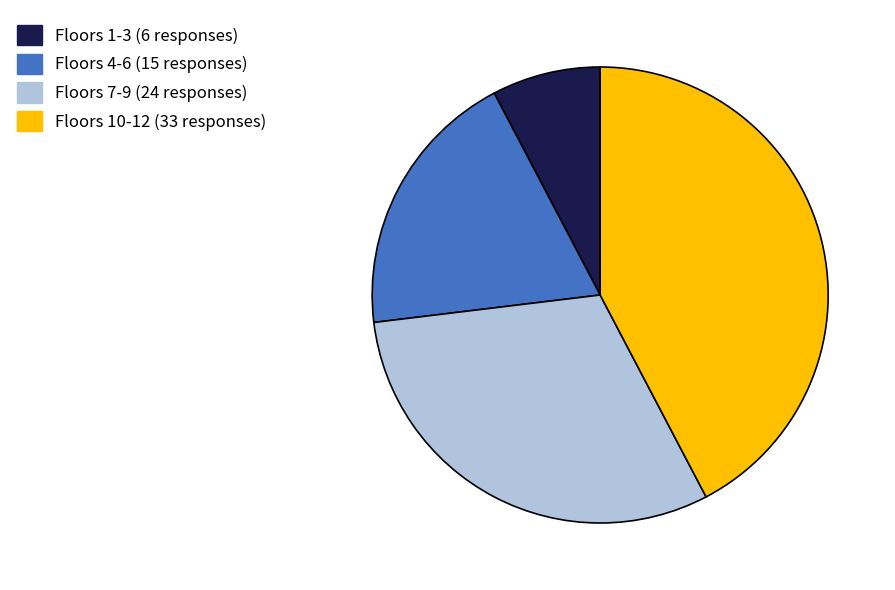

Is there a majority slice in this chart?

No